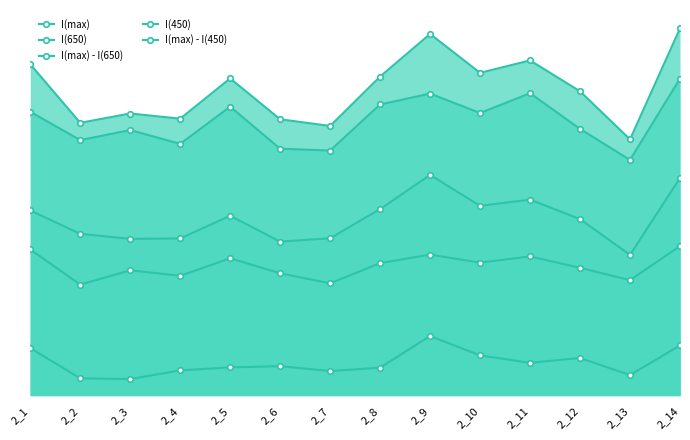

At which category does the chart reach its peak across all series?

2_14